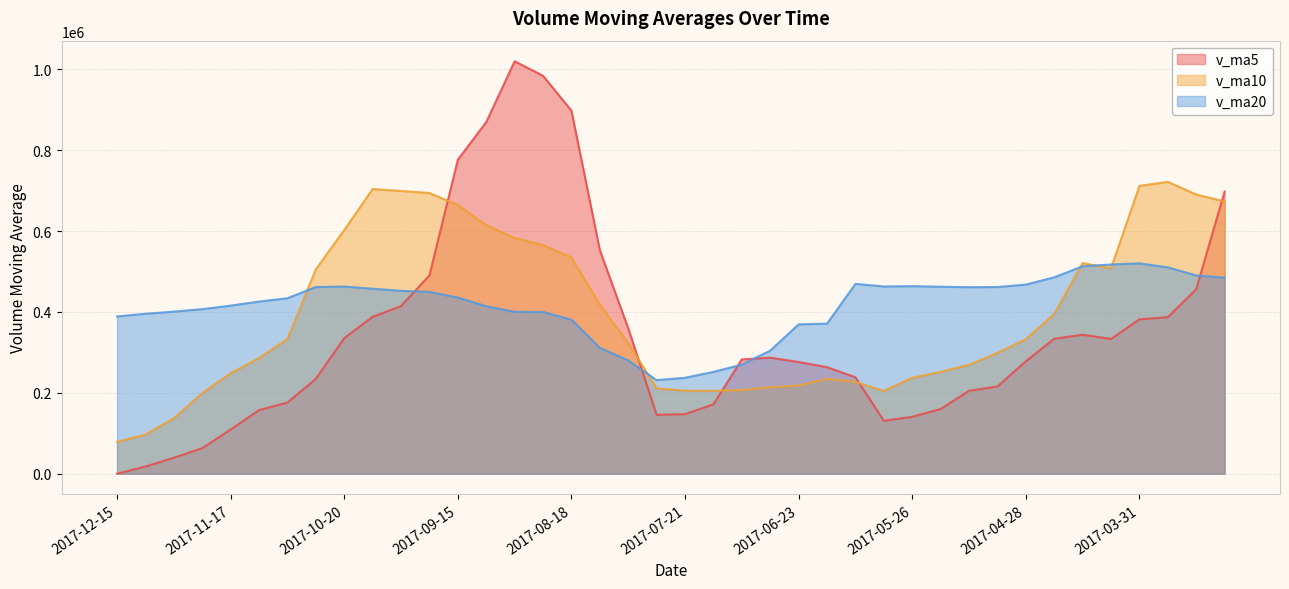

Which has a higher value, 2017-07-07 or 2017-11-03?

2017-07-07